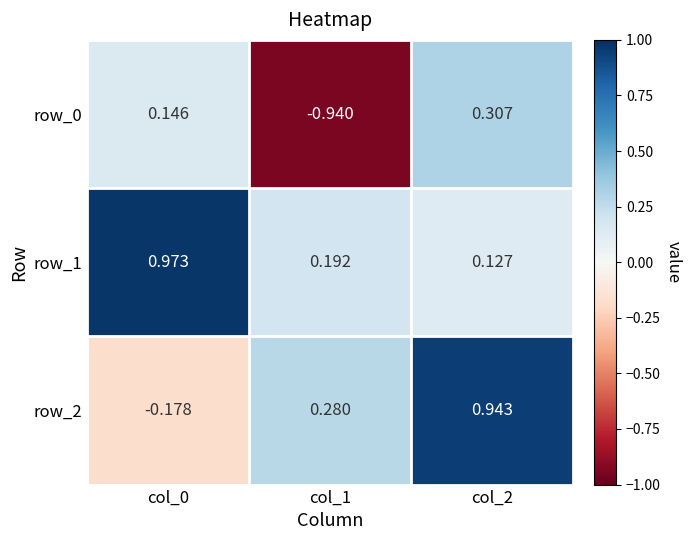

Count the number of categories in the chart.

3